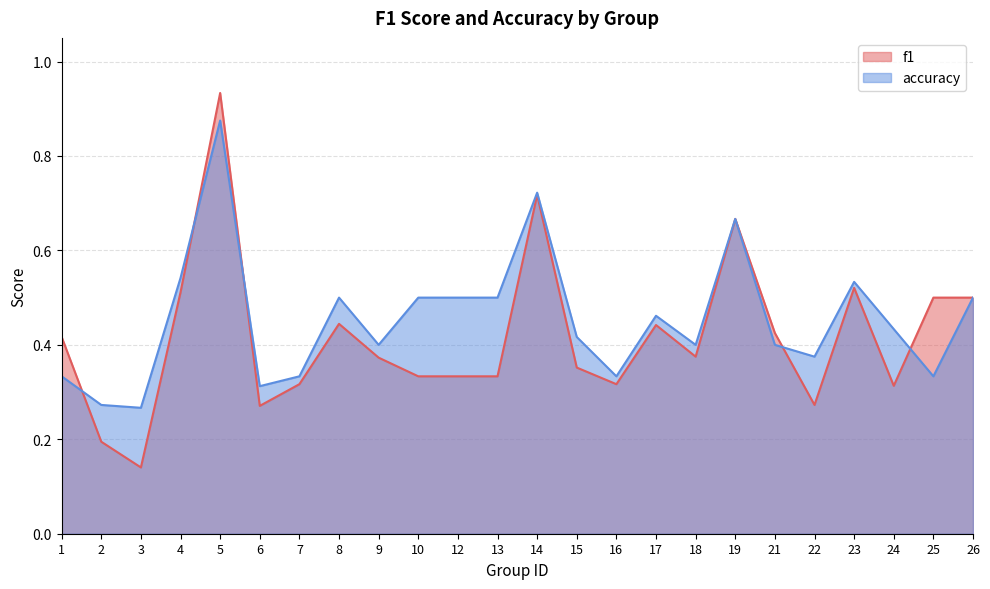

True or false: f1 has more than 1 interior local peaks.

True